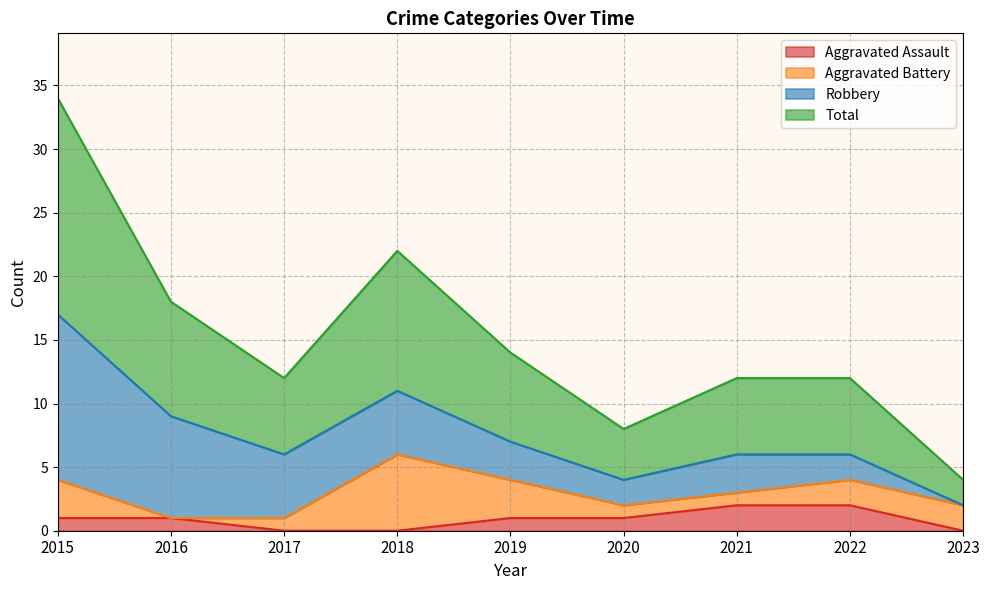

Where is Total nearest to the value 9?

2016